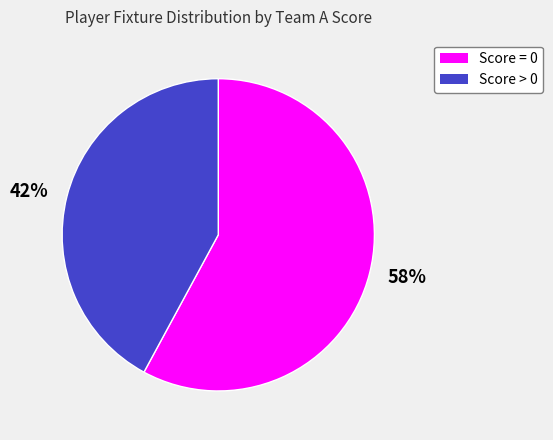

To the nearest percent, what is the difference between the 42% and 58% slice percentages?

16%